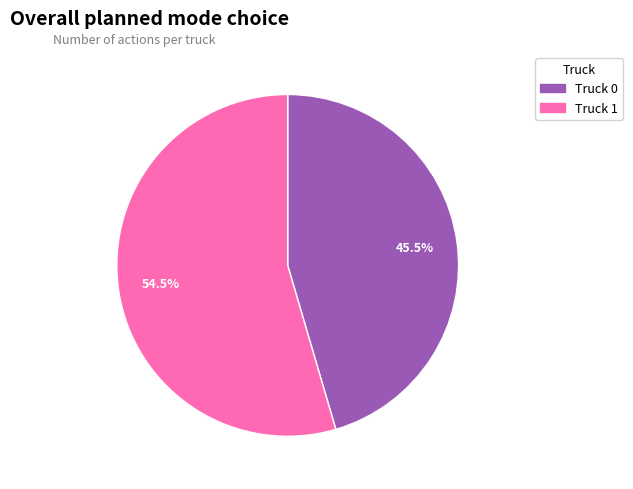

Do Truck 0 and Truck 1 together represent more than half of the pie?

Yes